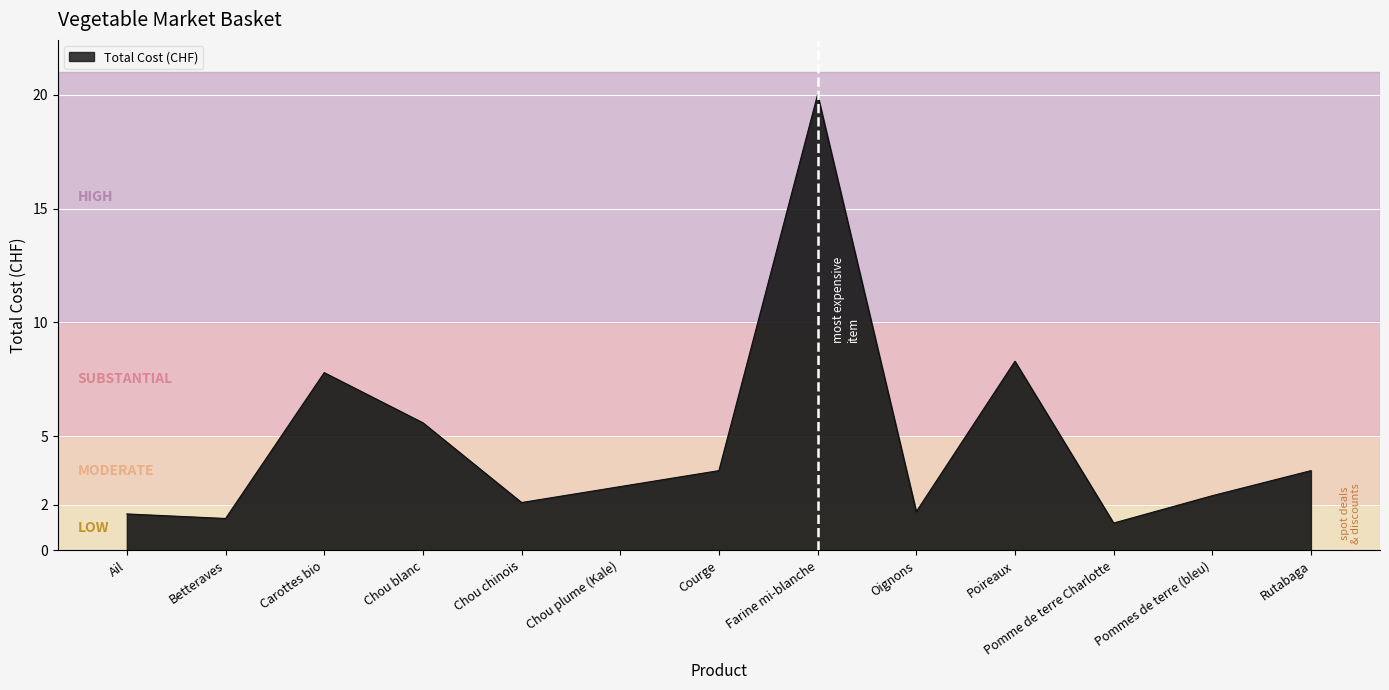

What is the sum of all values?

61.9